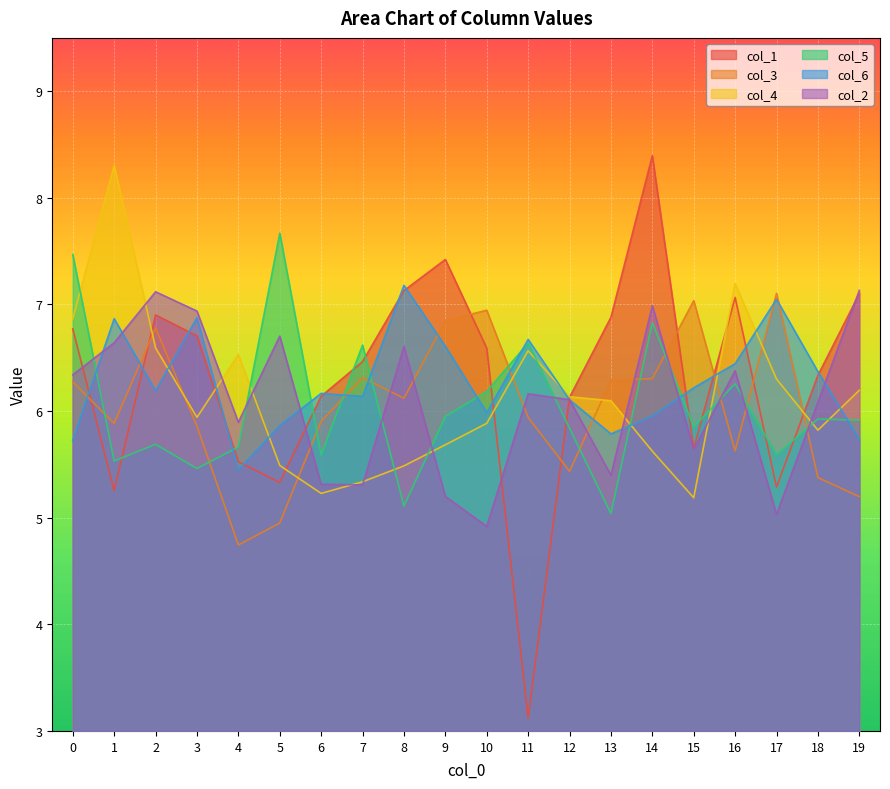

Which has a higher value, 17 or 12?

12